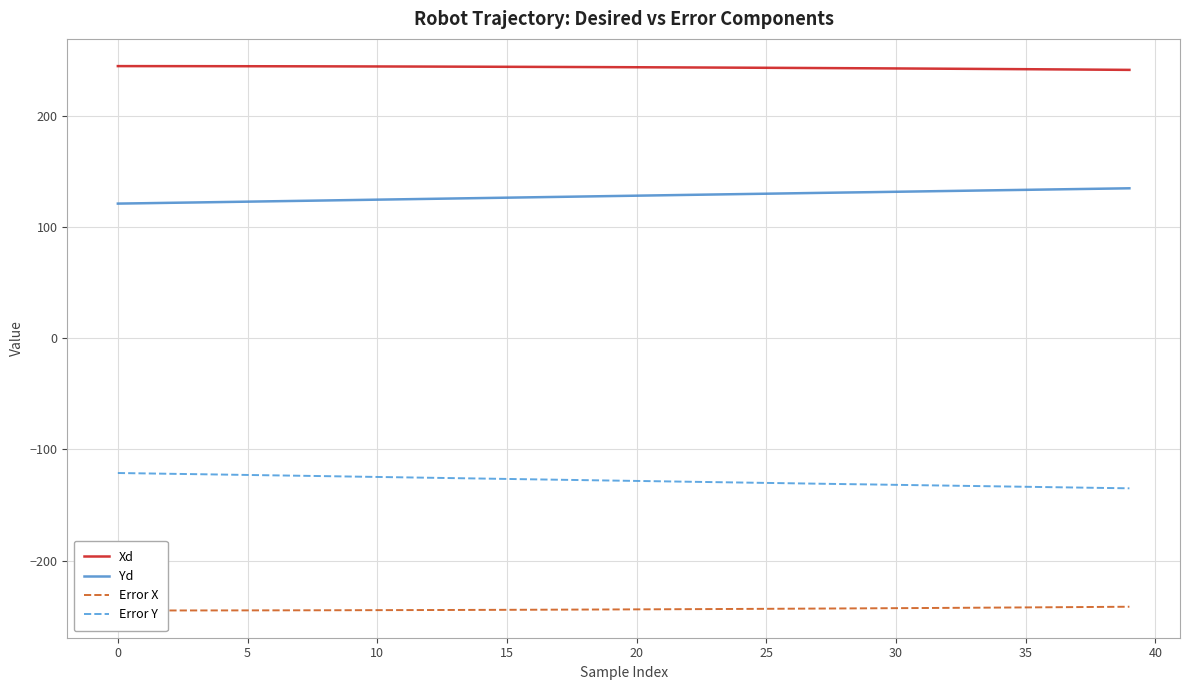

What is the difference between the second highest and second lowest values in the Error X series?

3.2